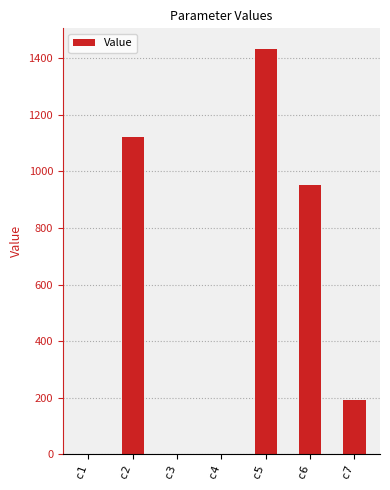

The chart shows a value of 193.3 at c7. True or false?

True